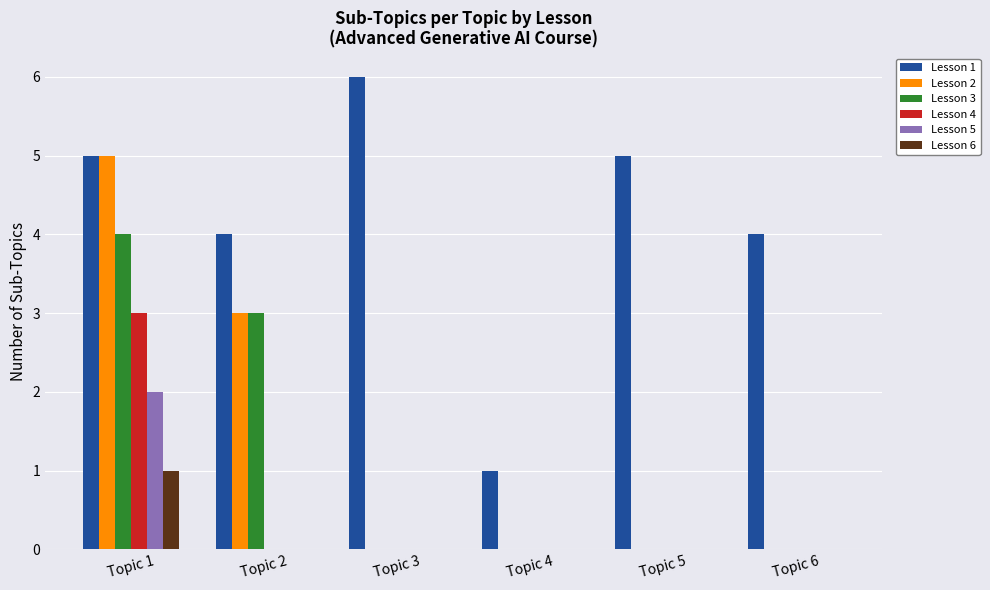

The Lesson 4 series shows 2 at Topic 4. True or false?

False